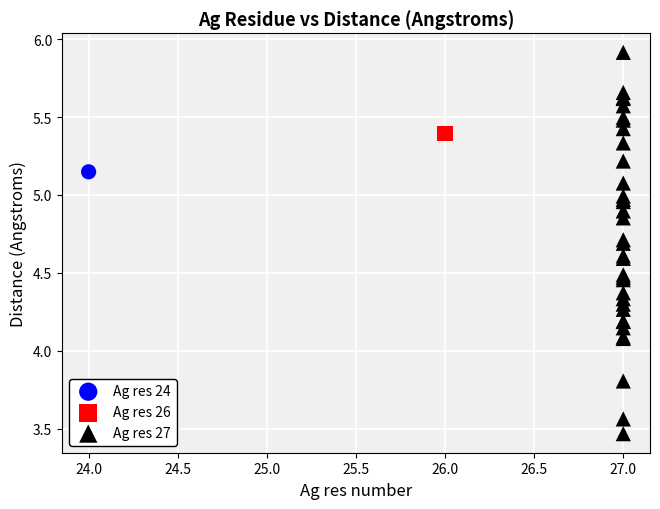

What are all the series names shown in the legend?

Ag res 24, Ag res 26, Ag res 27